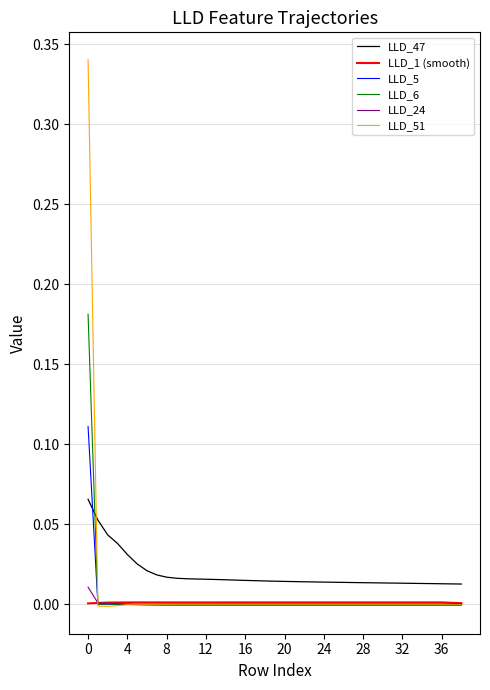

Which series has the largest range (max minus min)?

LLD_51